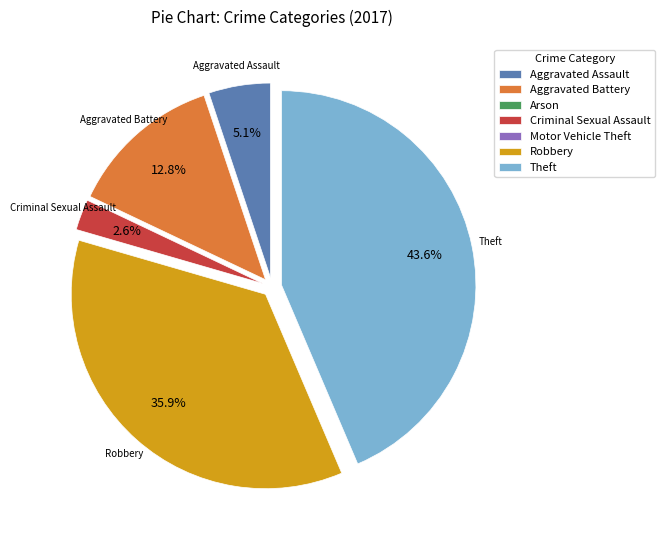

What portion of the pie excludes Robbery?

64.1%